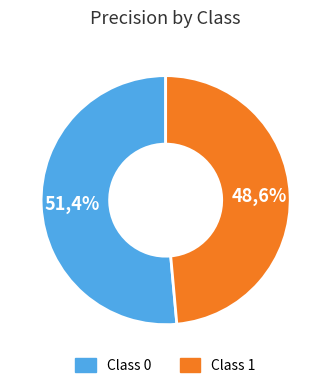

How many segments does this pie chart have?

2